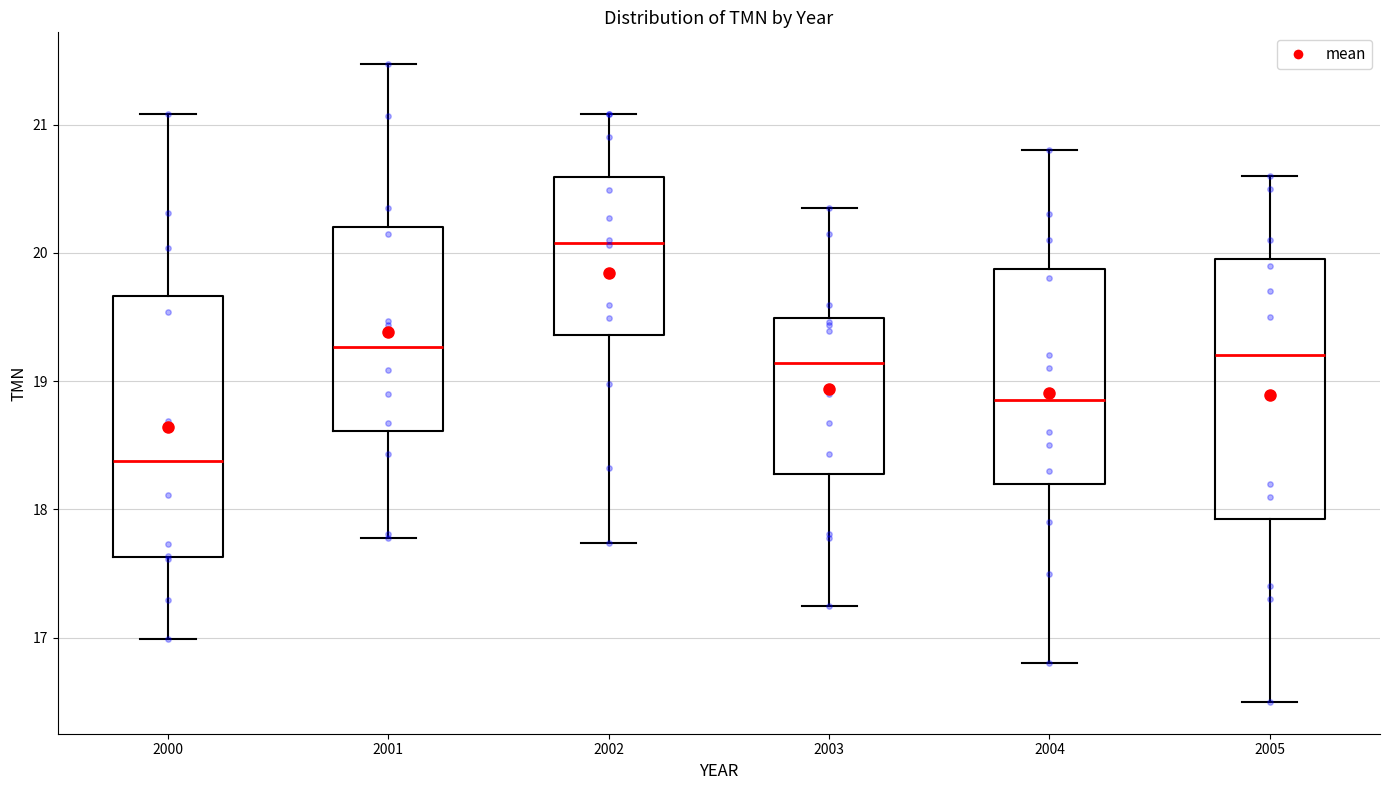

Where does the median line of the box at x = 2003 sit on the y-axis? The values are not printed on the chart, so give them approximately, as read against the axis.

19.1